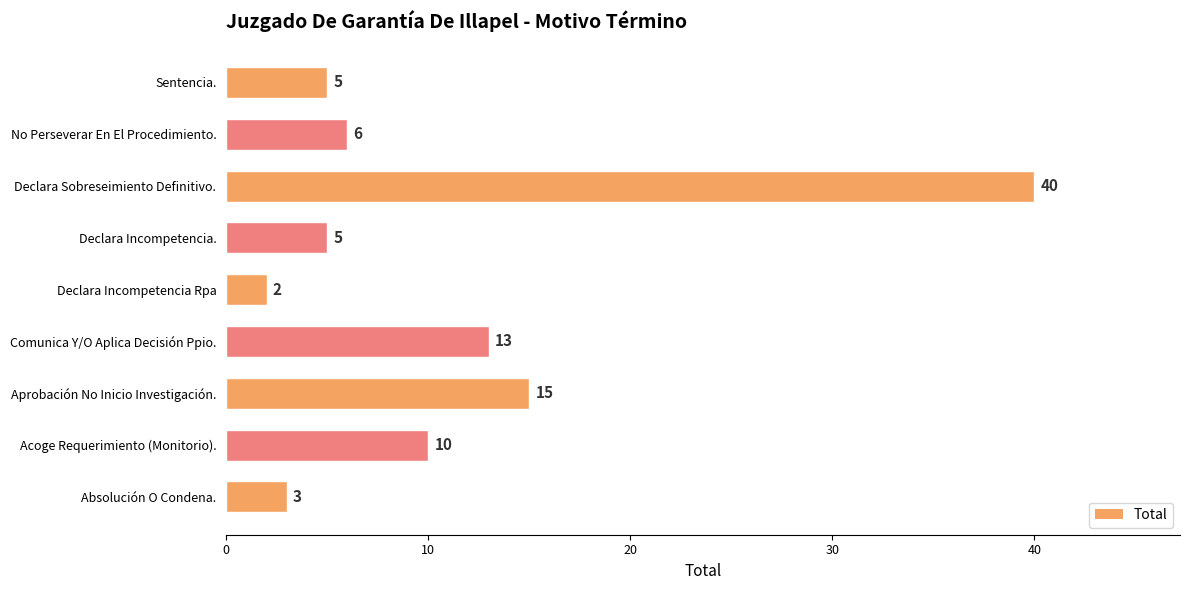

Where is the data nearest to the value 21?

Aprobación No Inicio Investigación.